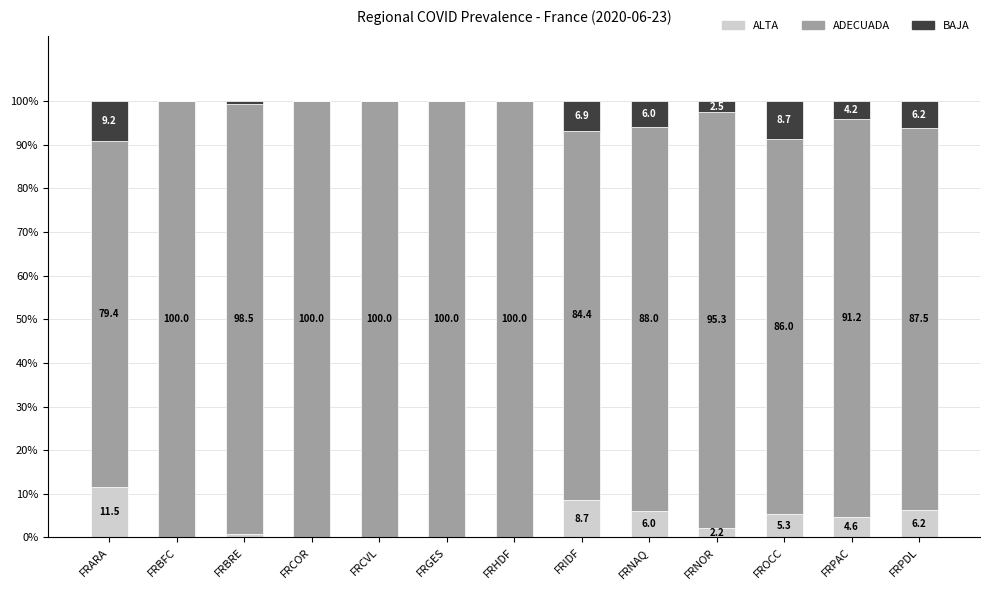

At which label is ALTA closest to 5?

FROCC